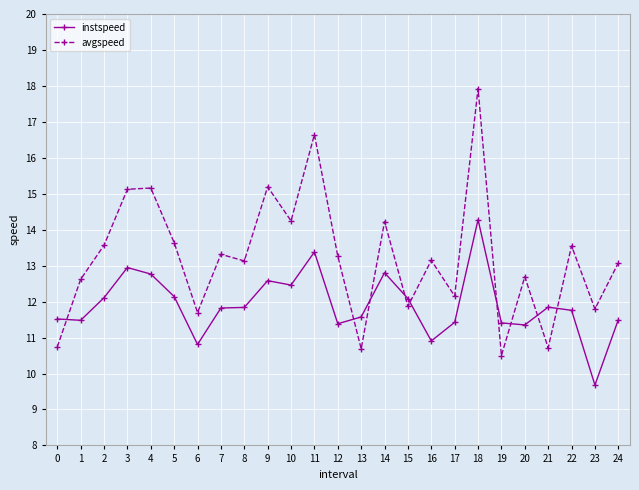

What are all the series names shown in the legend?

instspeed, avgspeed